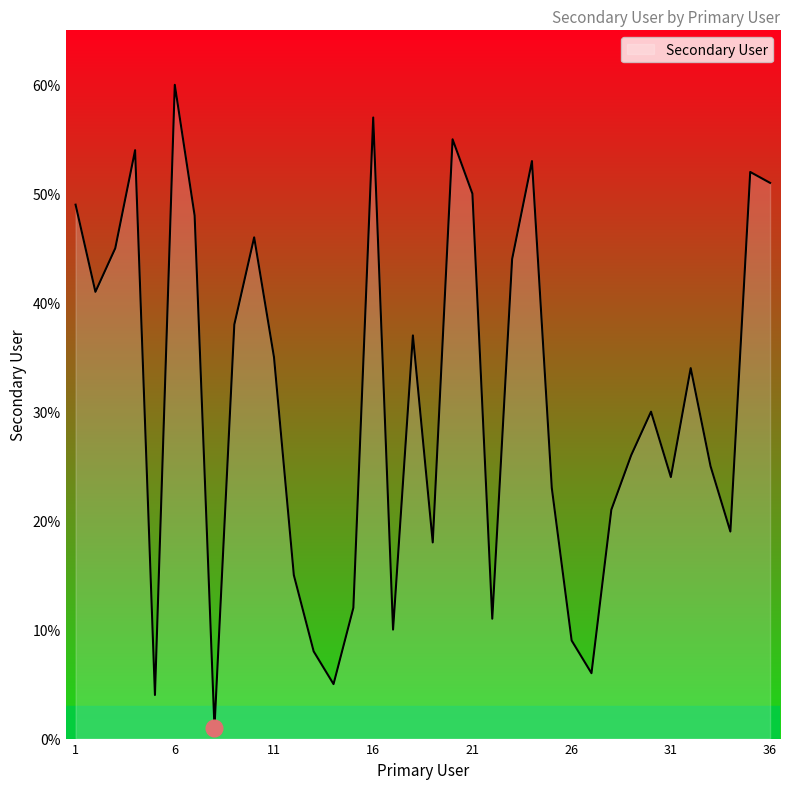

How many categories are shown in the chart?

36